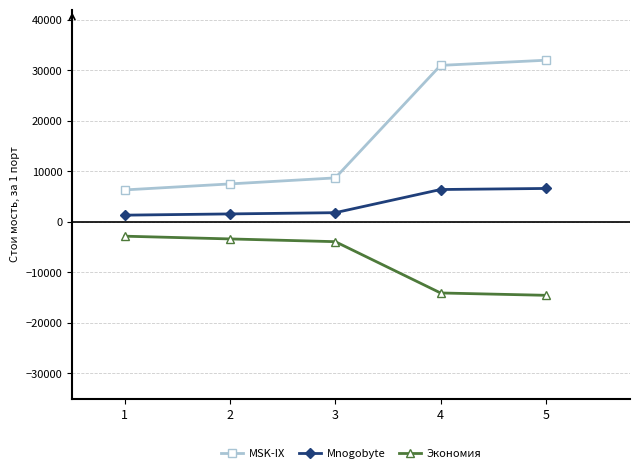

What is the value of the MSK-IX point at the 2nd from the left?

7480.0